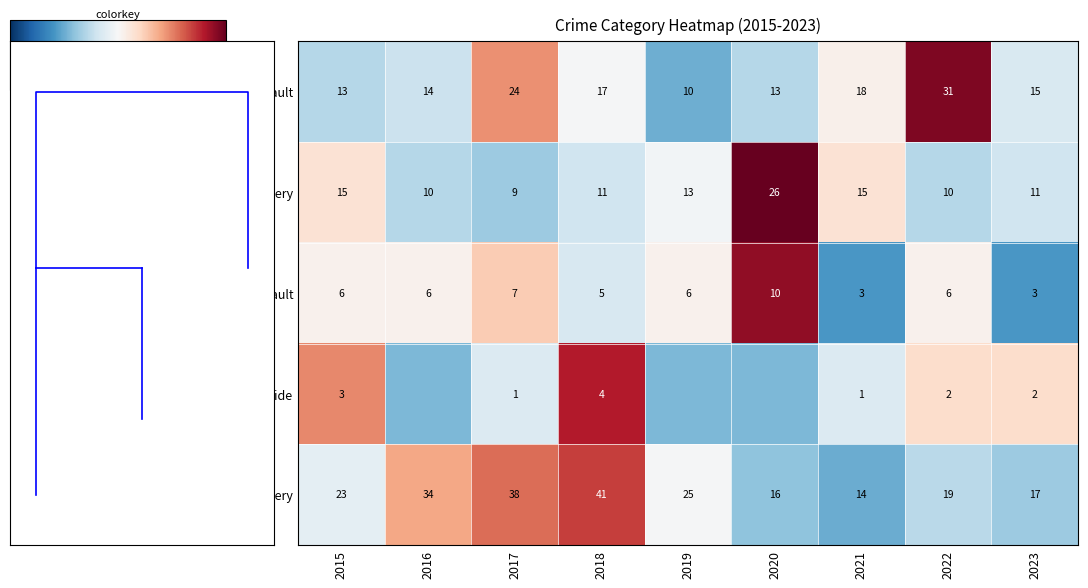

Is the value of Robbery at 2021 greater than the value of Aggravated Assault at 2018?

No